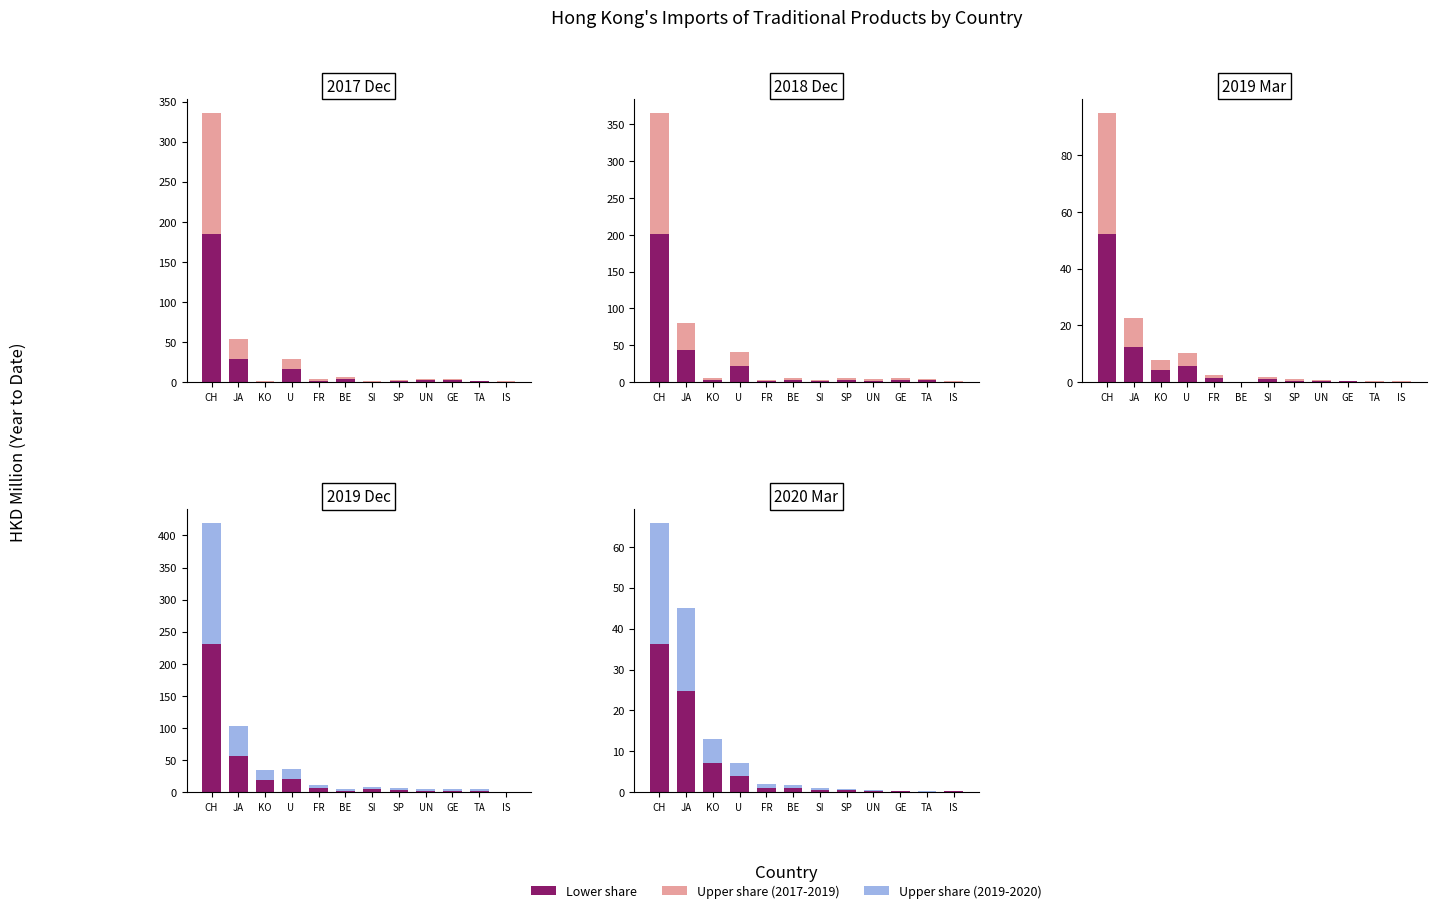

Which has a higher value, U  or GE?

U 